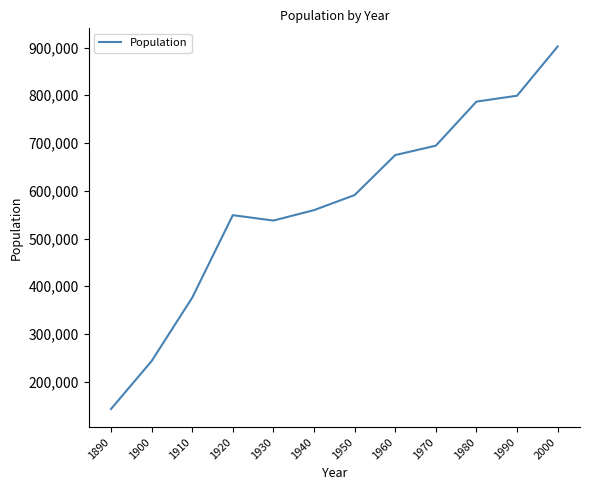

What is the difference between the second highest and minimum values?

656141